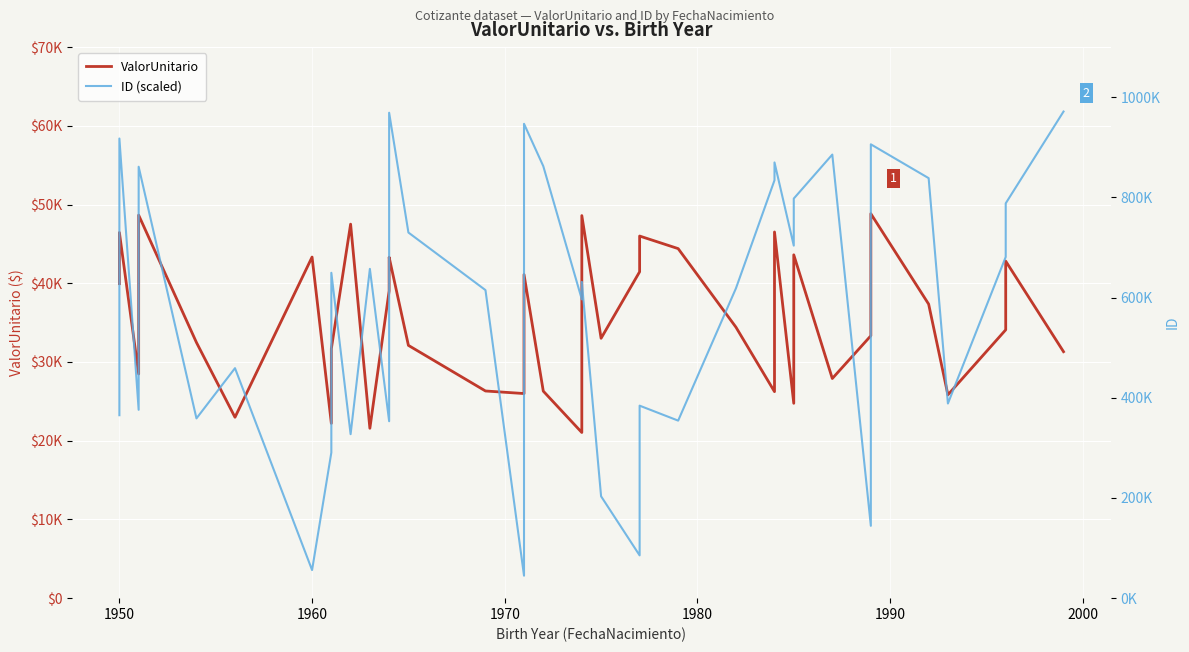

What is the greatest value displayed?

971382.0